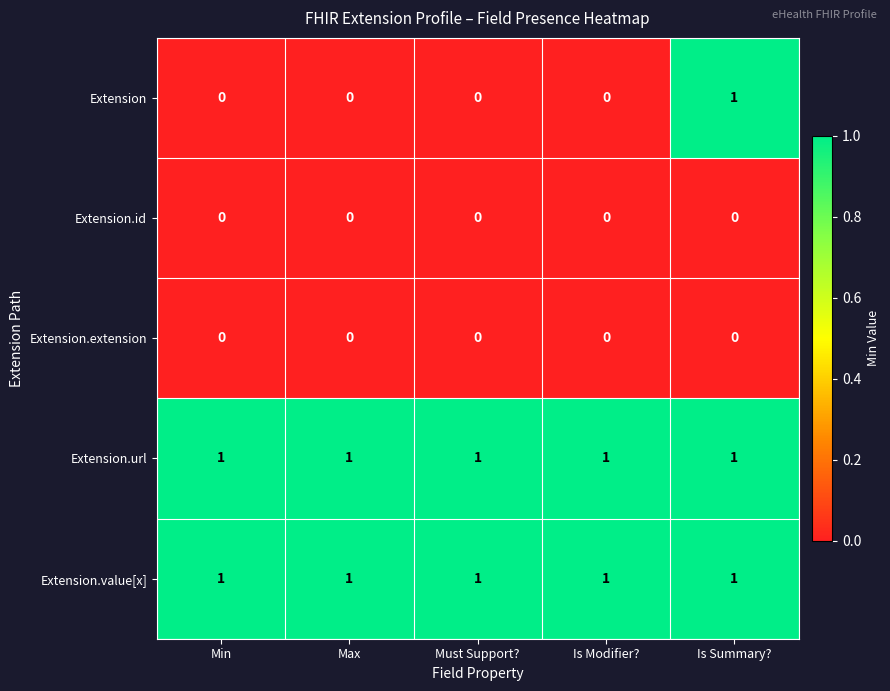

Between Min and Is Summary?, which series saw the biggest shift?

Extension